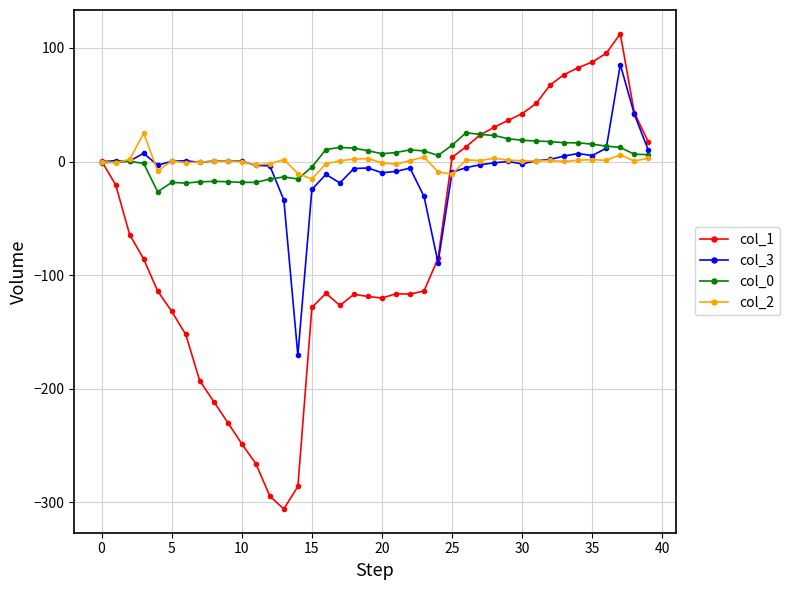

What is the smallest value displayed?

-305.7